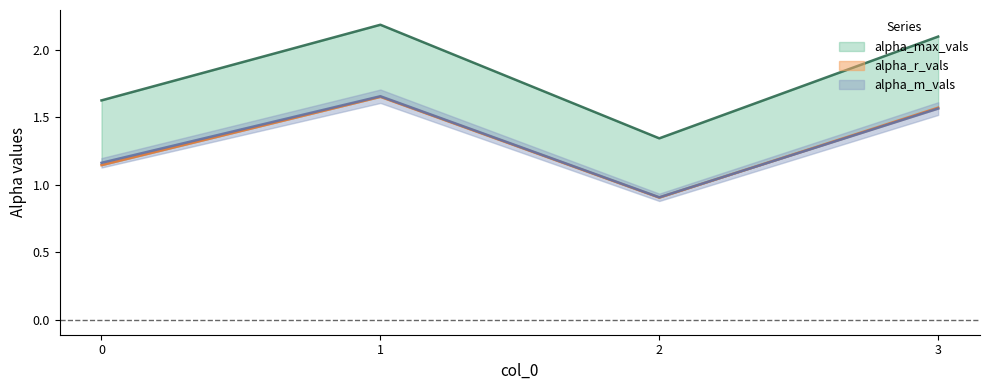

Between 0 and 1, which is larger?

1